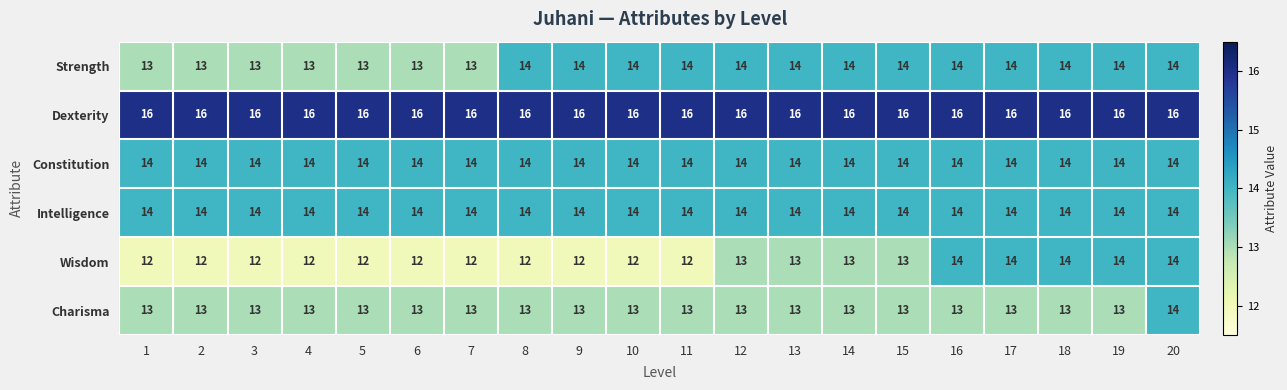

What is the approximate value of Strength at 1?

13